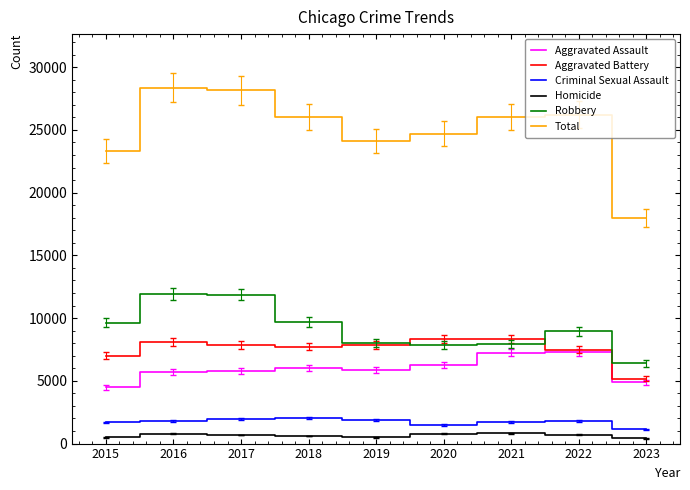

What is the average value of the Aggravated Assault series?

5943